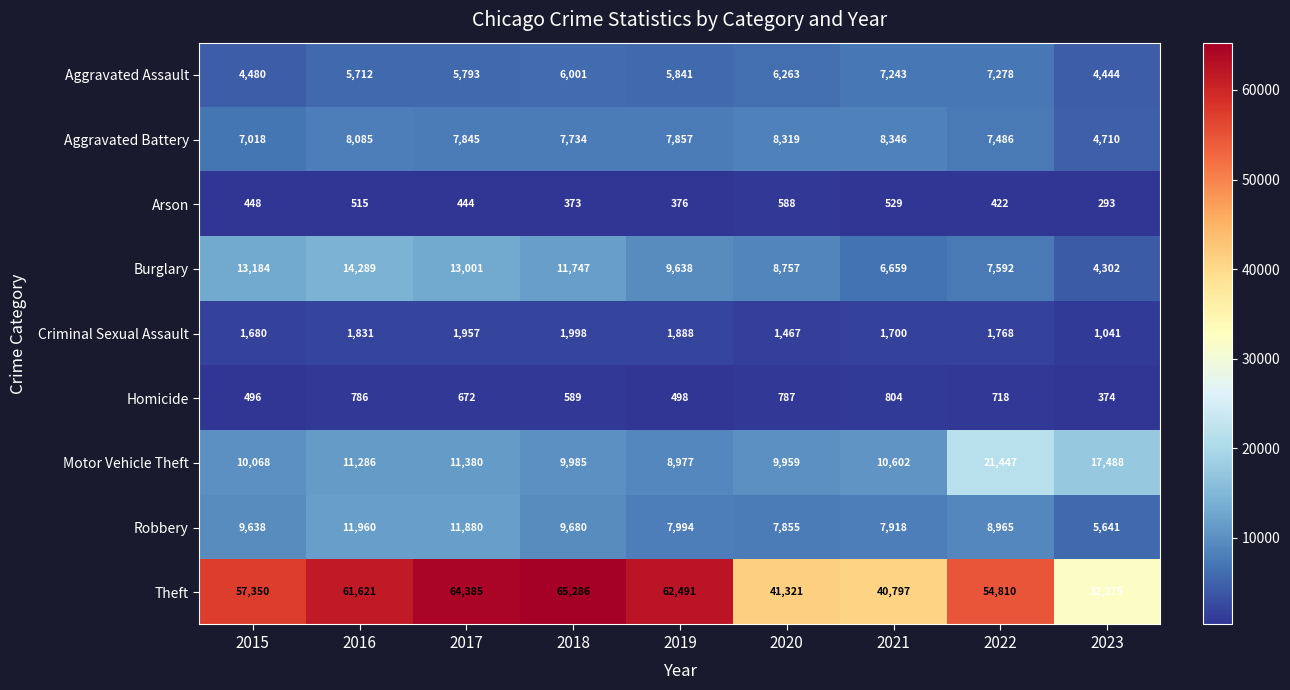

What is the sum of the Burglary values at 2018 and 2021?

18406